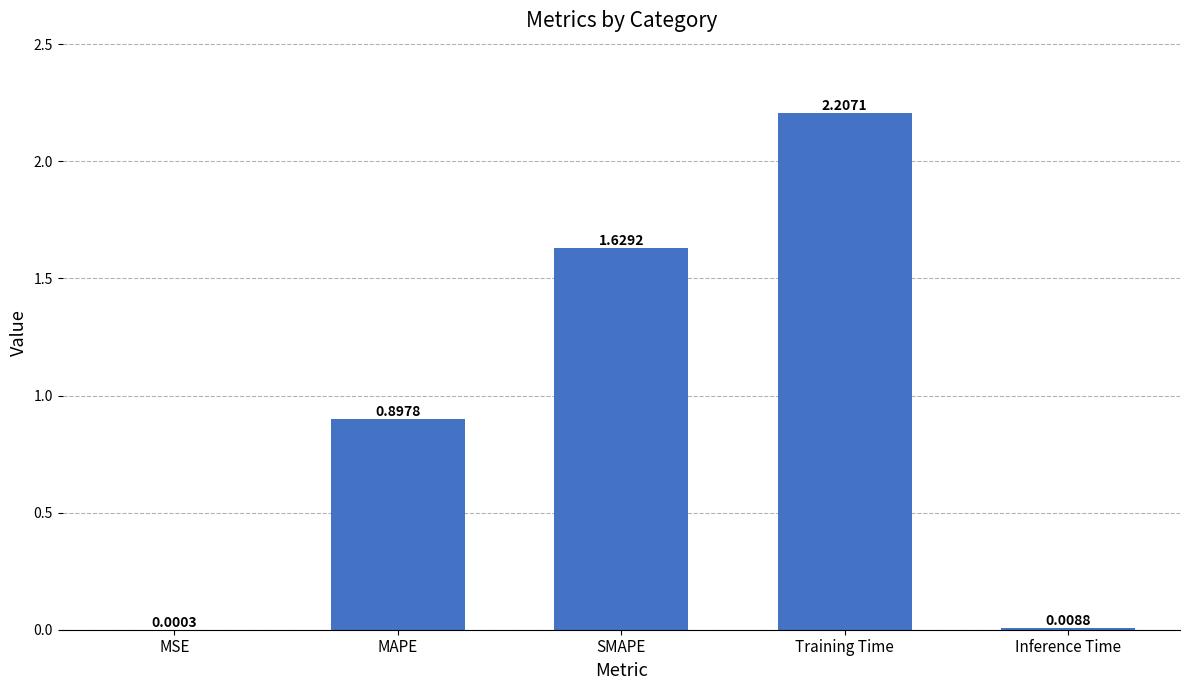

What is the change in value from MSE to Training Time?

+2.2